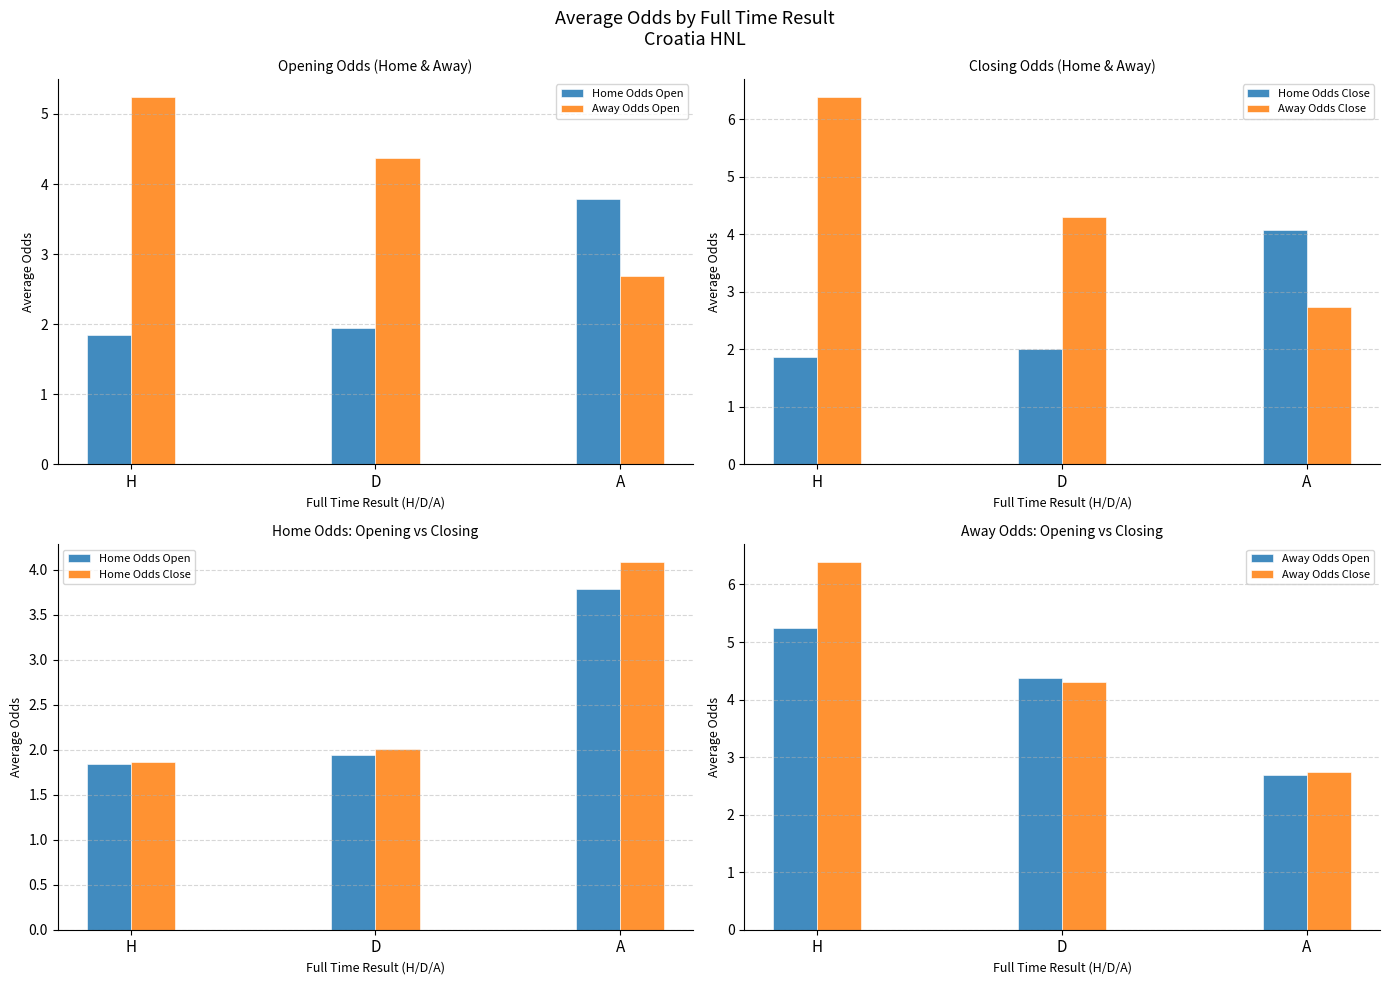

What value does the Home Odds Open series have at D?

1.9